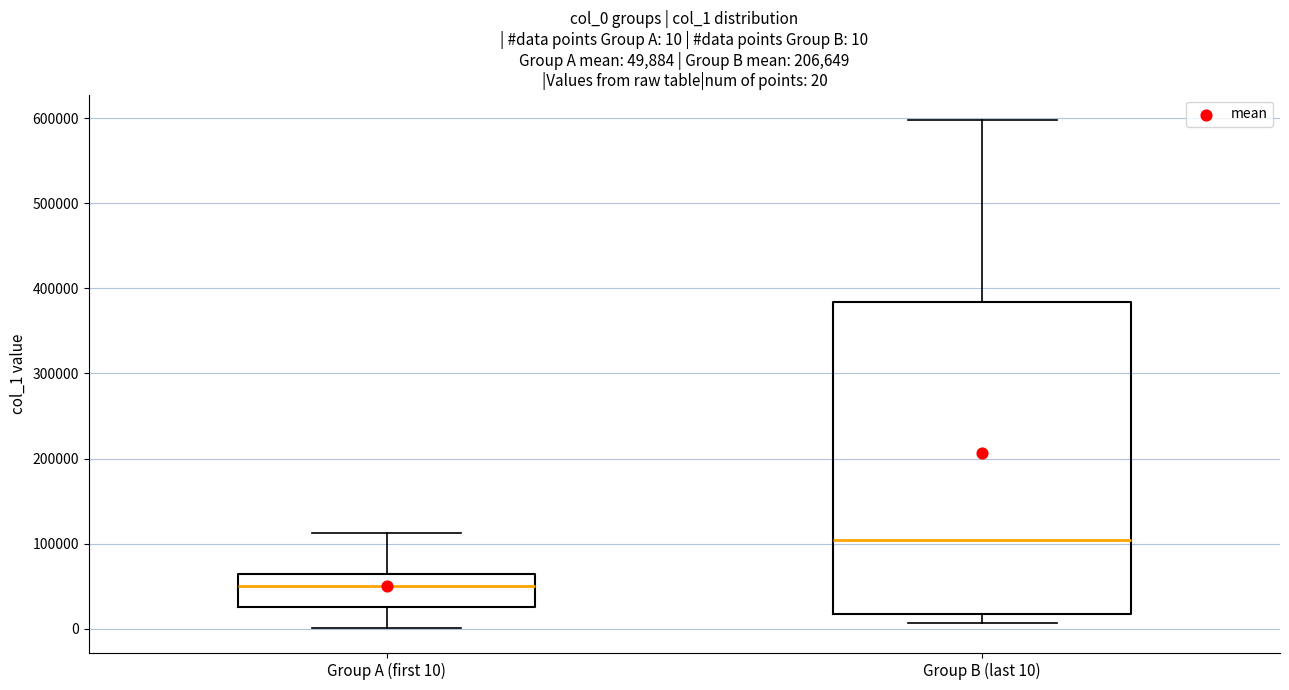

Which box's median line is the highest?

Group B (last 10)